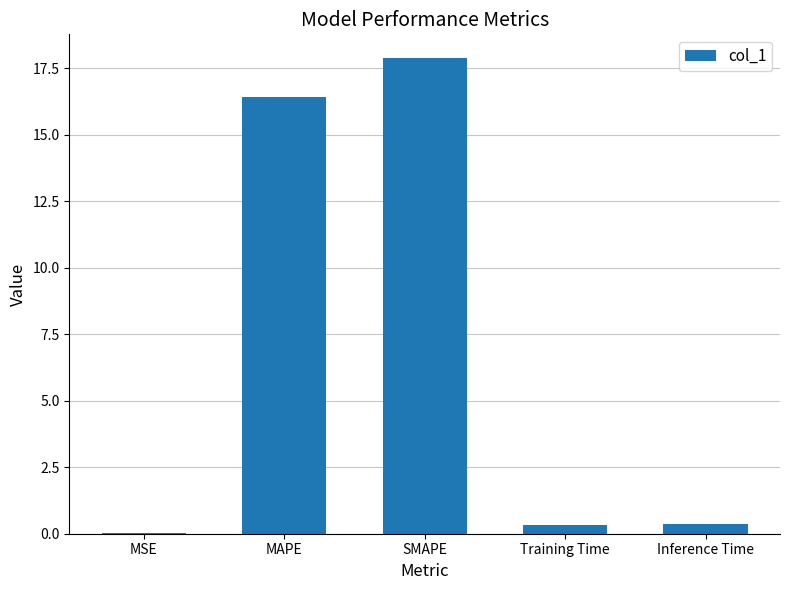

What is the sum of all values?

35.0